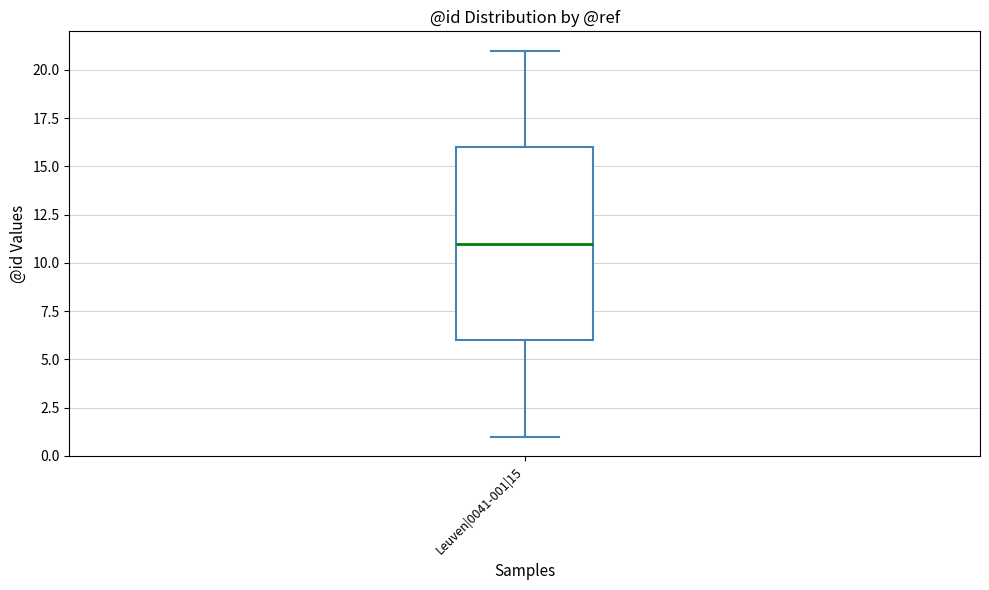

Read this box plot against the y-axis: the position of the median line, the range covered by the box, and the ends of both whiskers. The values are not printed on the chart, so give them approximately, as read against the axis.

median 11, box 6 to 16, whiskers 1 to 21